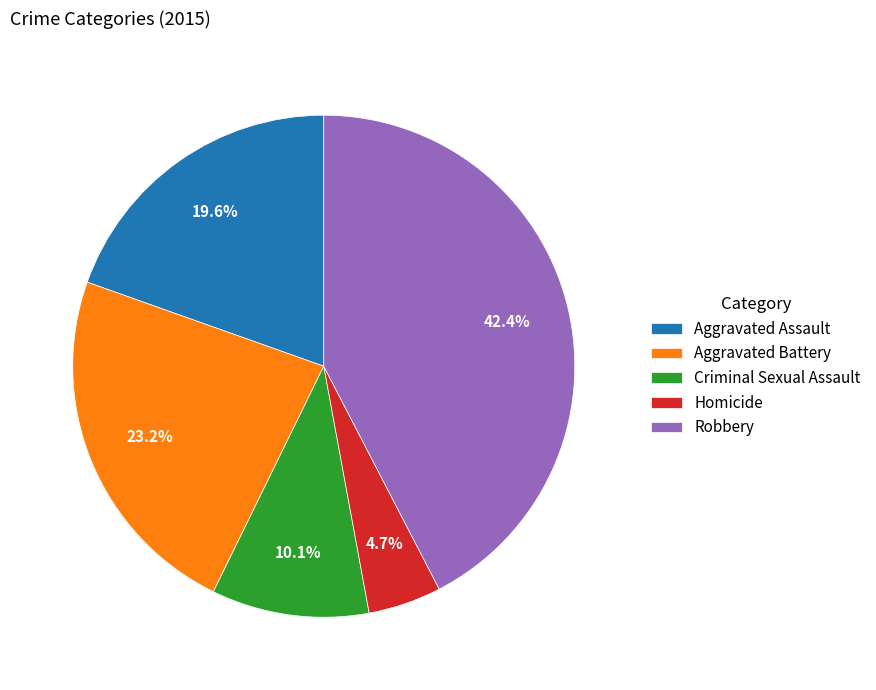

To the nearest percent, what is the average slice percentage?

20%